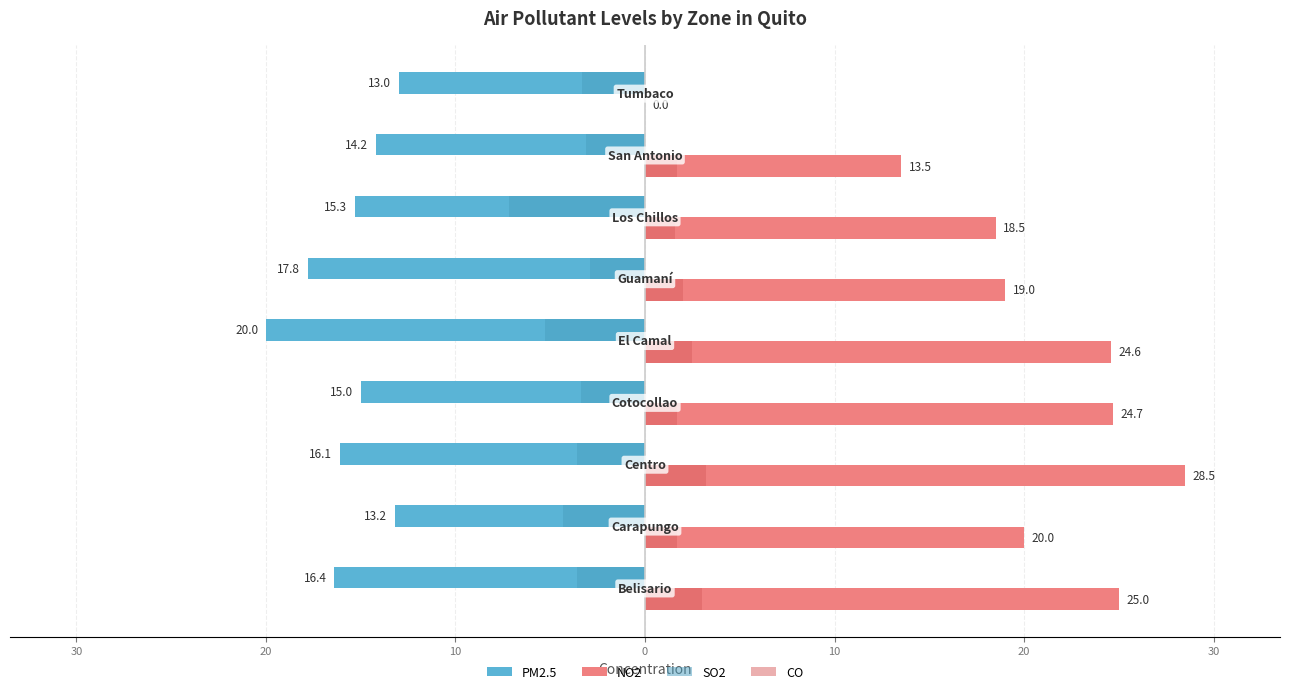

What is the smallest value displayed?

-20.0